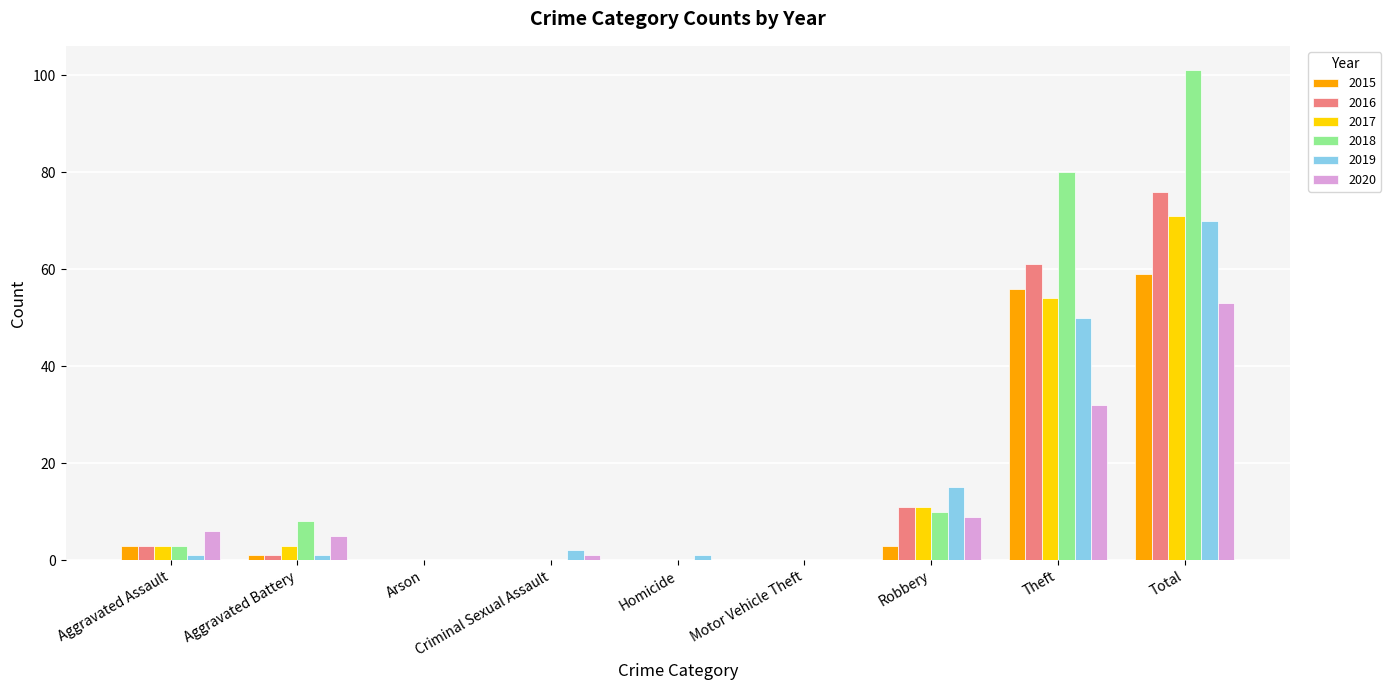

What is the average value of the 2019 series?

16